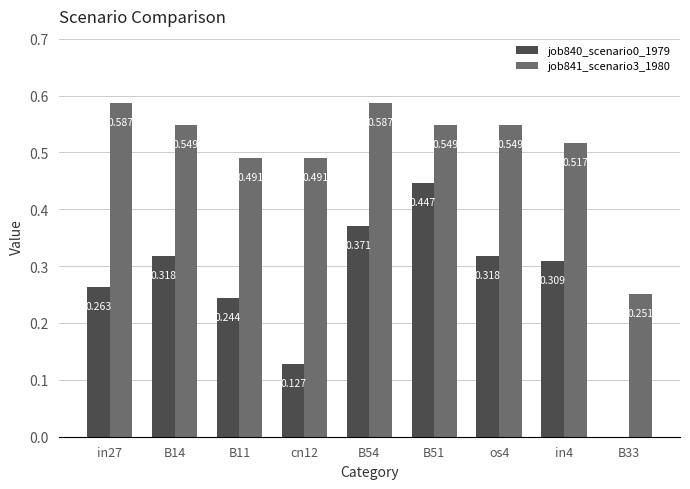

How many groups of bars are there?

9